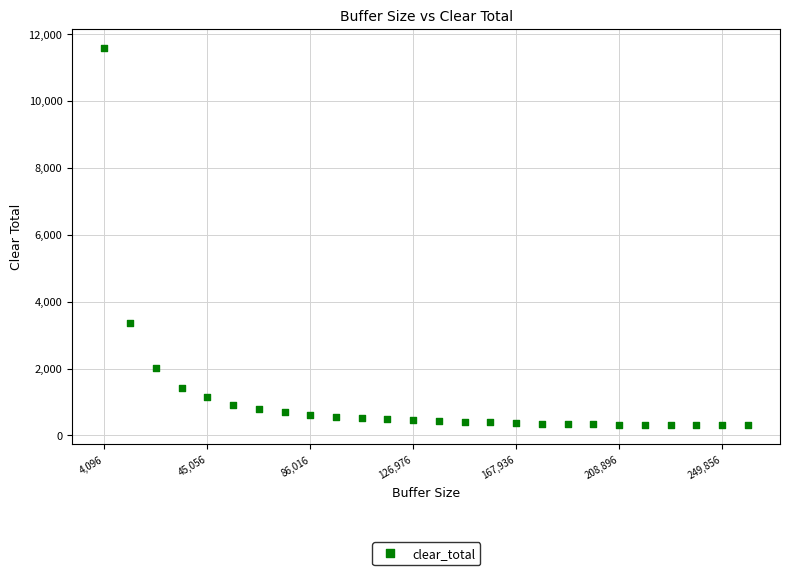

What Y value in the scatter plot is closest to 5945?

3361